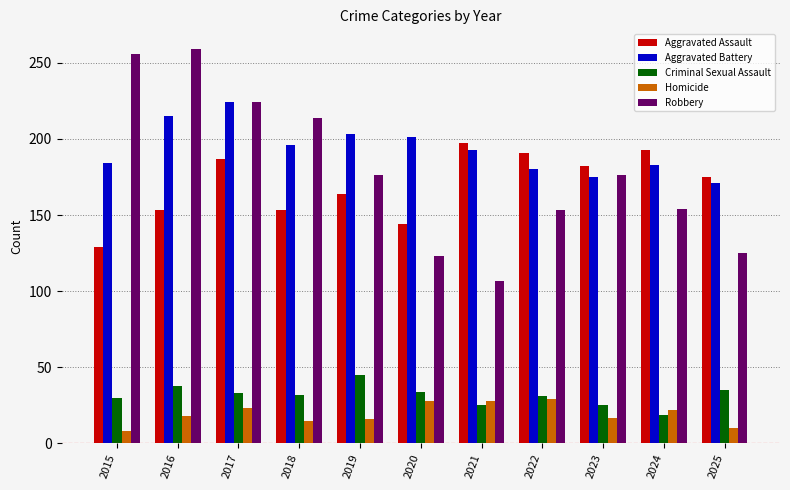

What is the sum of all Criminal Sexual Assault values?

347